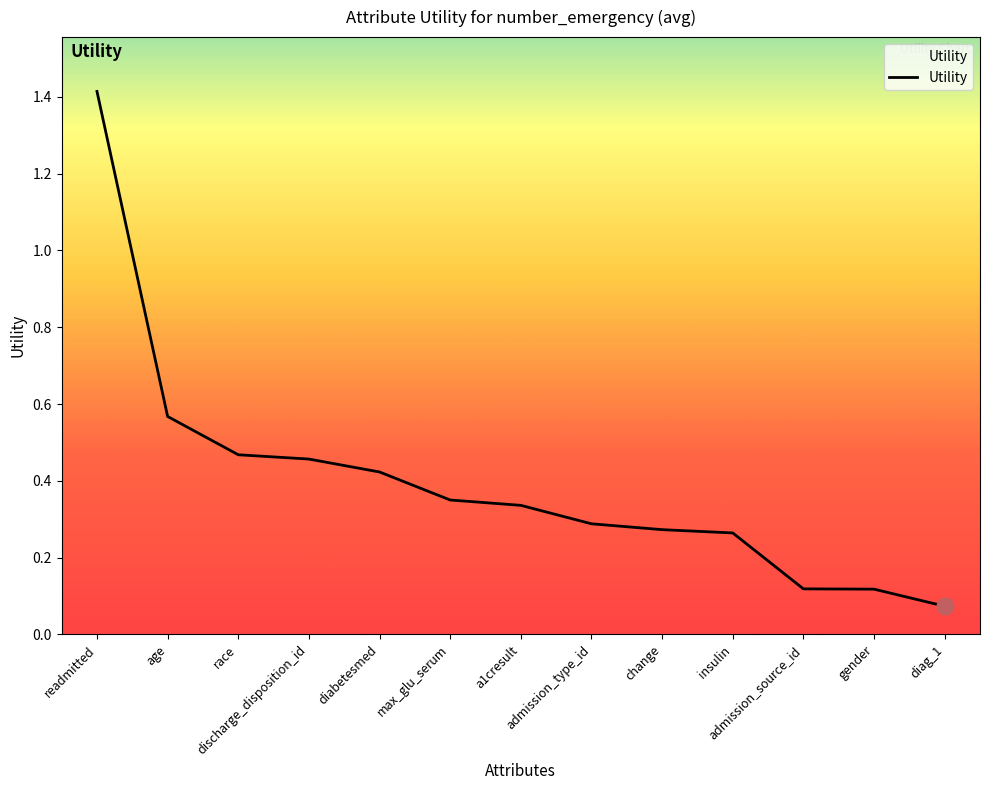

What is the change in value from readmitted to admission_source_id?

-1.3